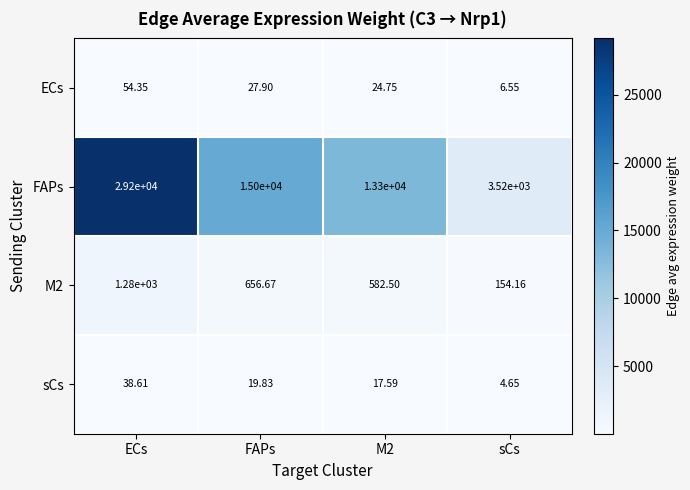

What is the maximum value shown in the chart?

29200.0